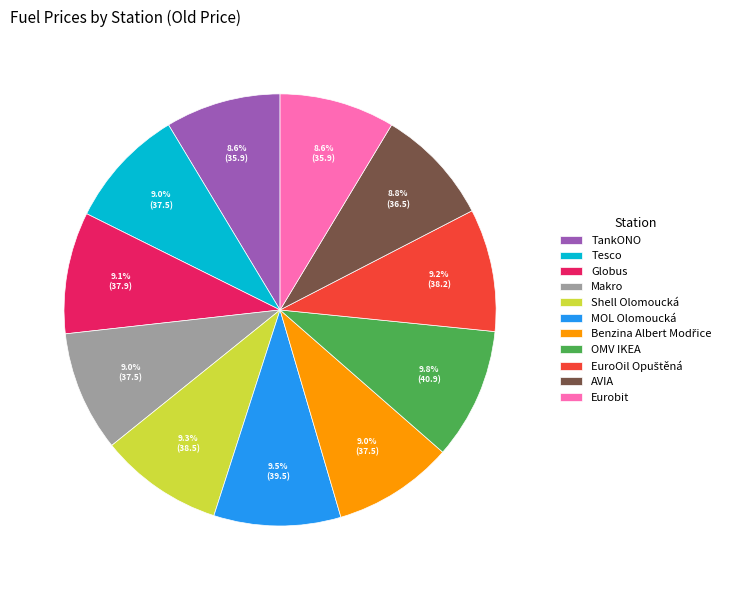

How many slices are in this pie chart?

11